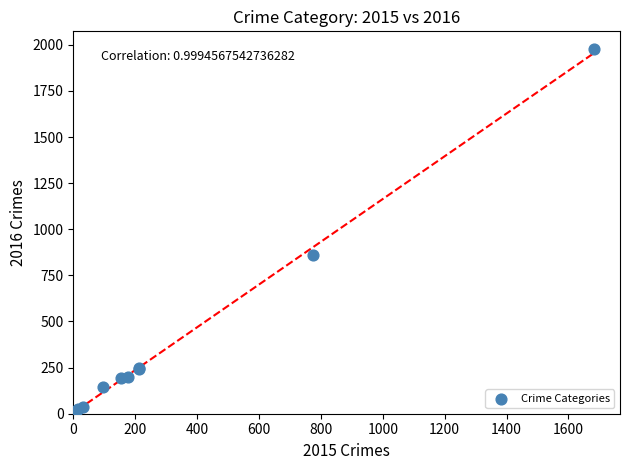

What Y value in the scatter plot is closest to 996?

858